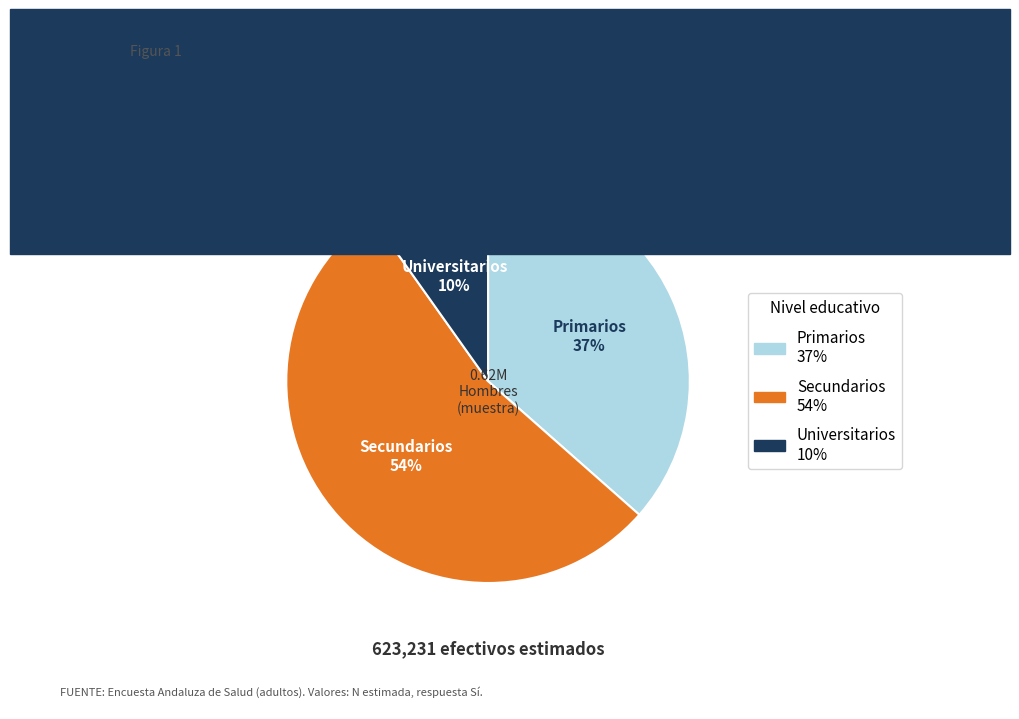

Is there a majority slice in this chart?

Yes